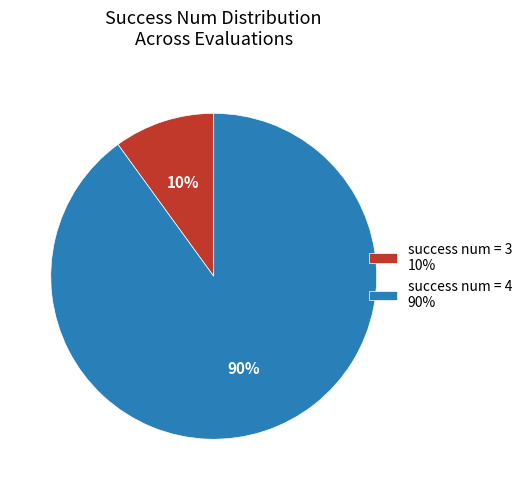

What percentage is the success num = 3 10% slice, to the nearest percent?

10%